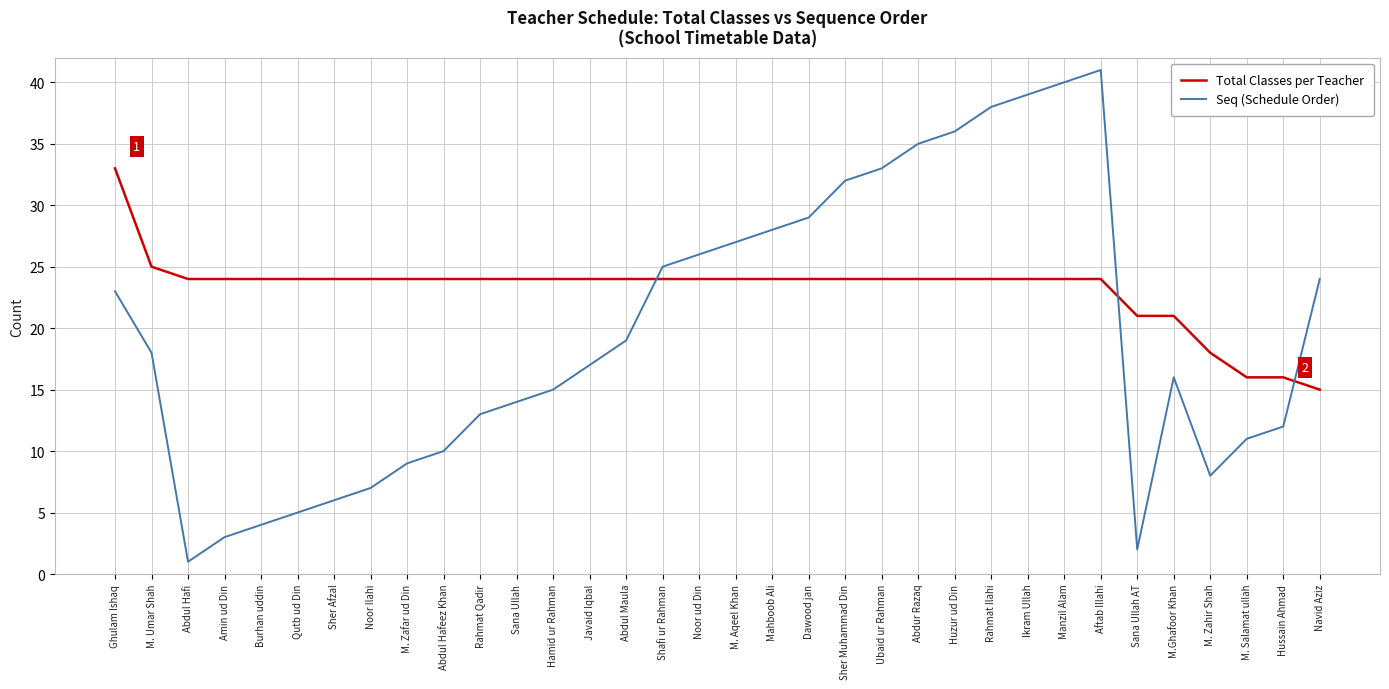

What is the average value of the Seq (Schedule Order) series?

20